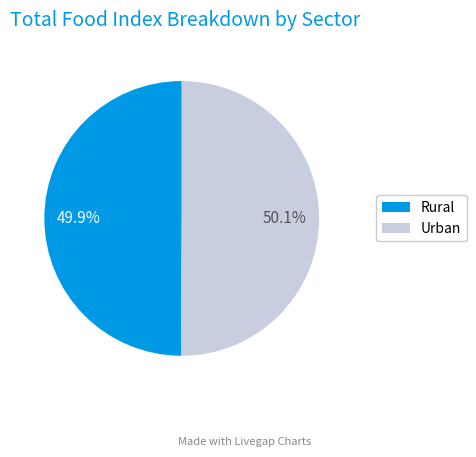

Approximately how many times larger is the value at Urban compared to Rural?

1.0